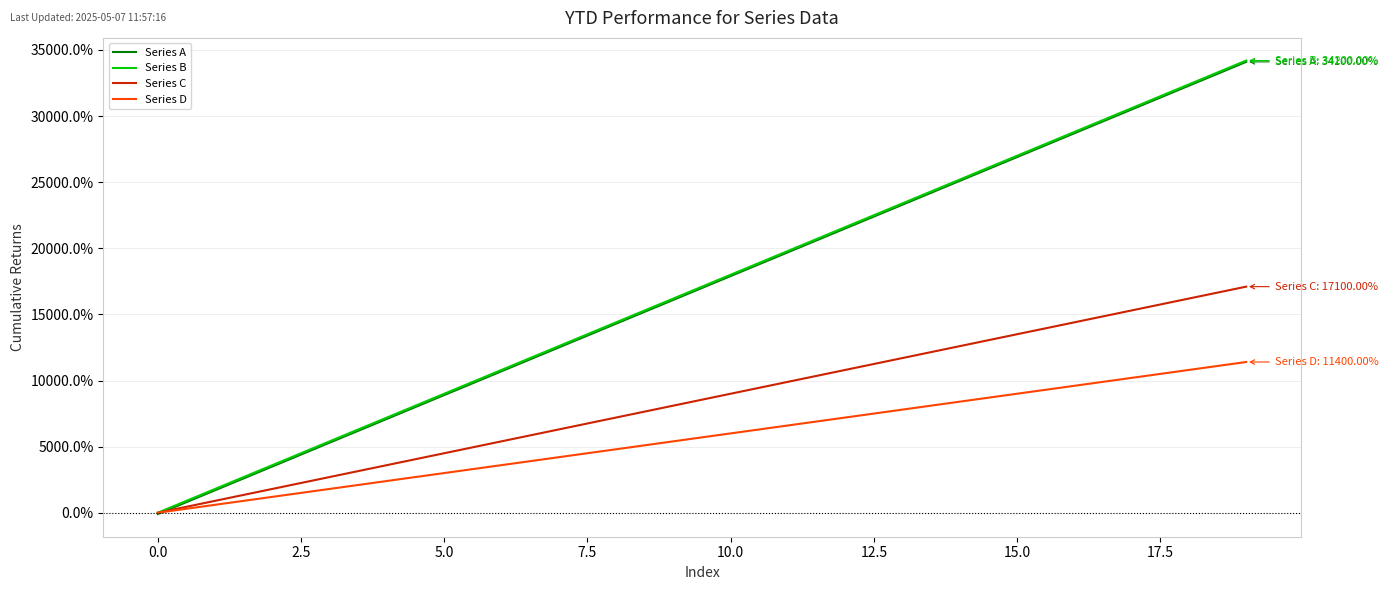

How many lines are shown in the chart?

4